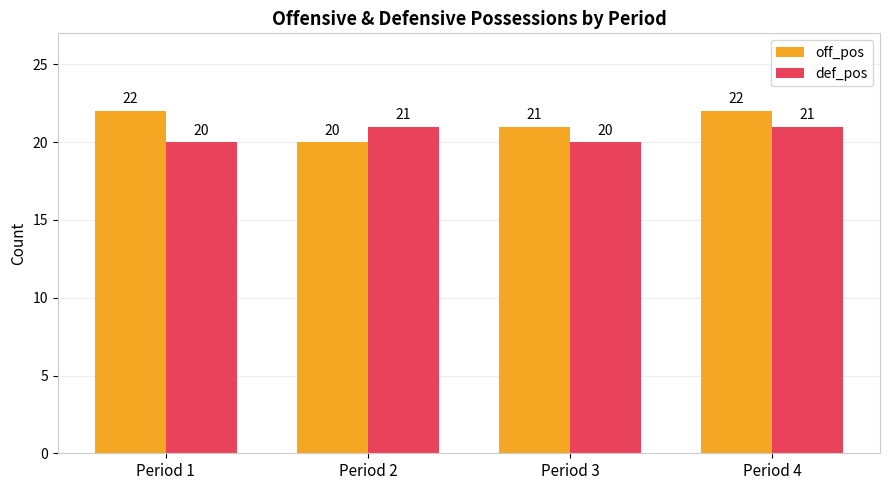

Which series has the widest spread of values?

off_pos